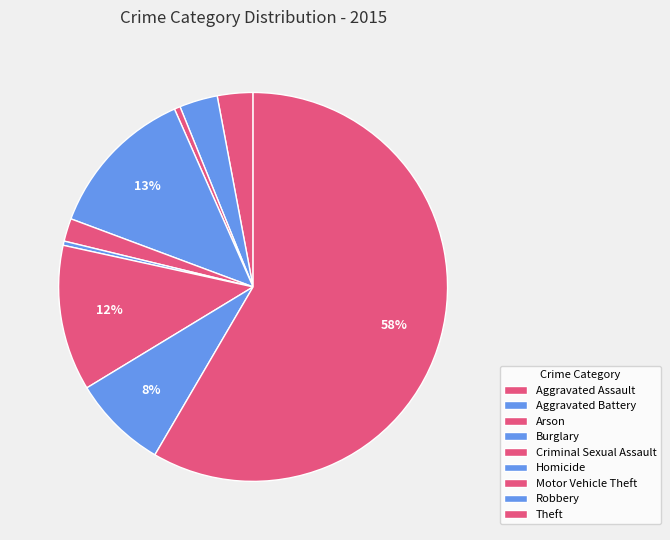

How many segments does this pie chart have?

9